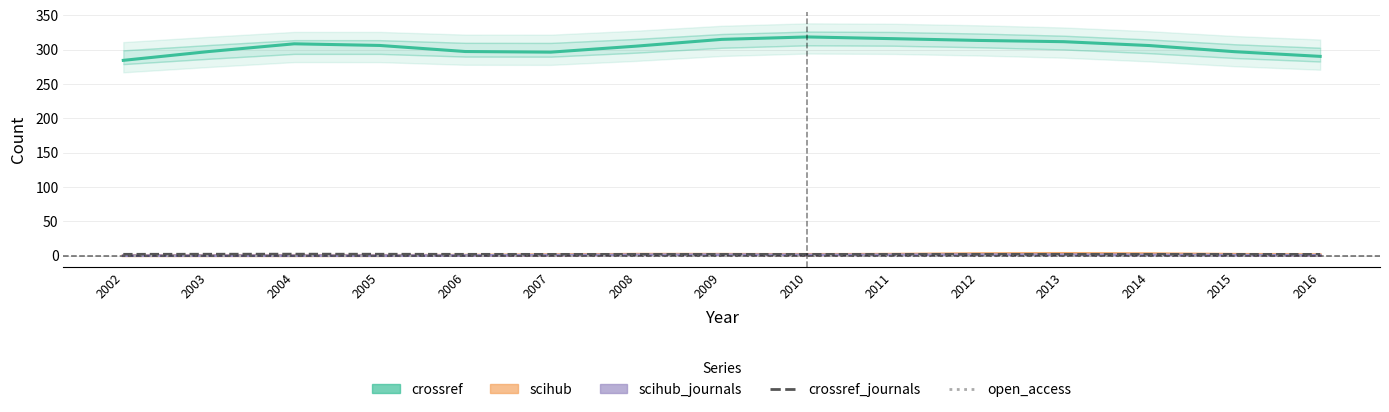

At which label does crossref_journals reach its minimum?

2010